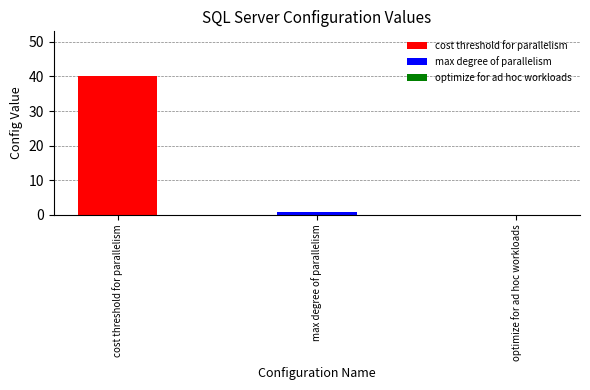

Does the chart contain stacked bars?

No